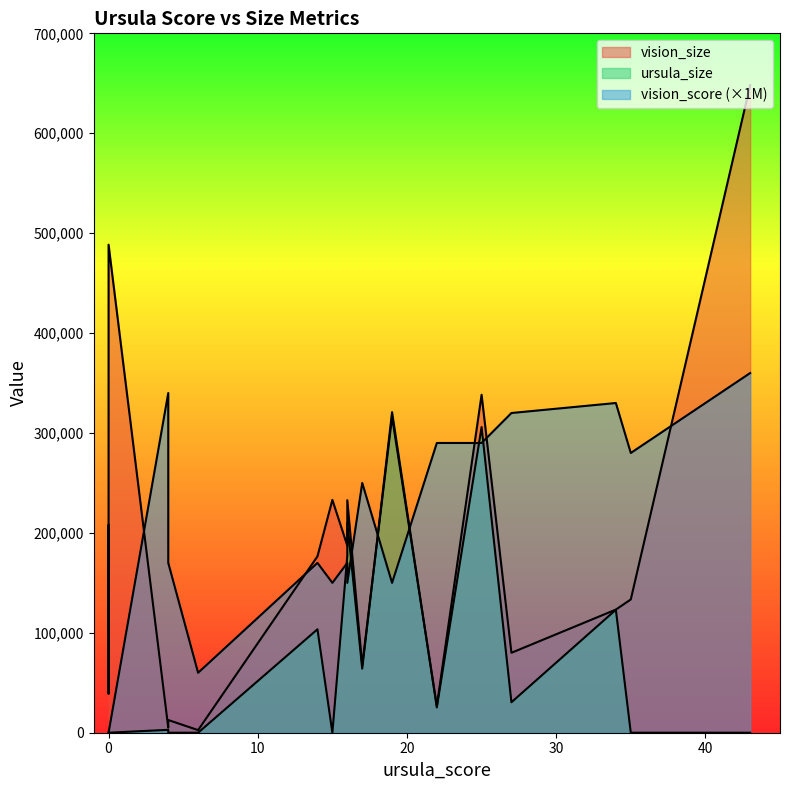

What is the difference between the ursula_size values at 0 and 17?

64131.0